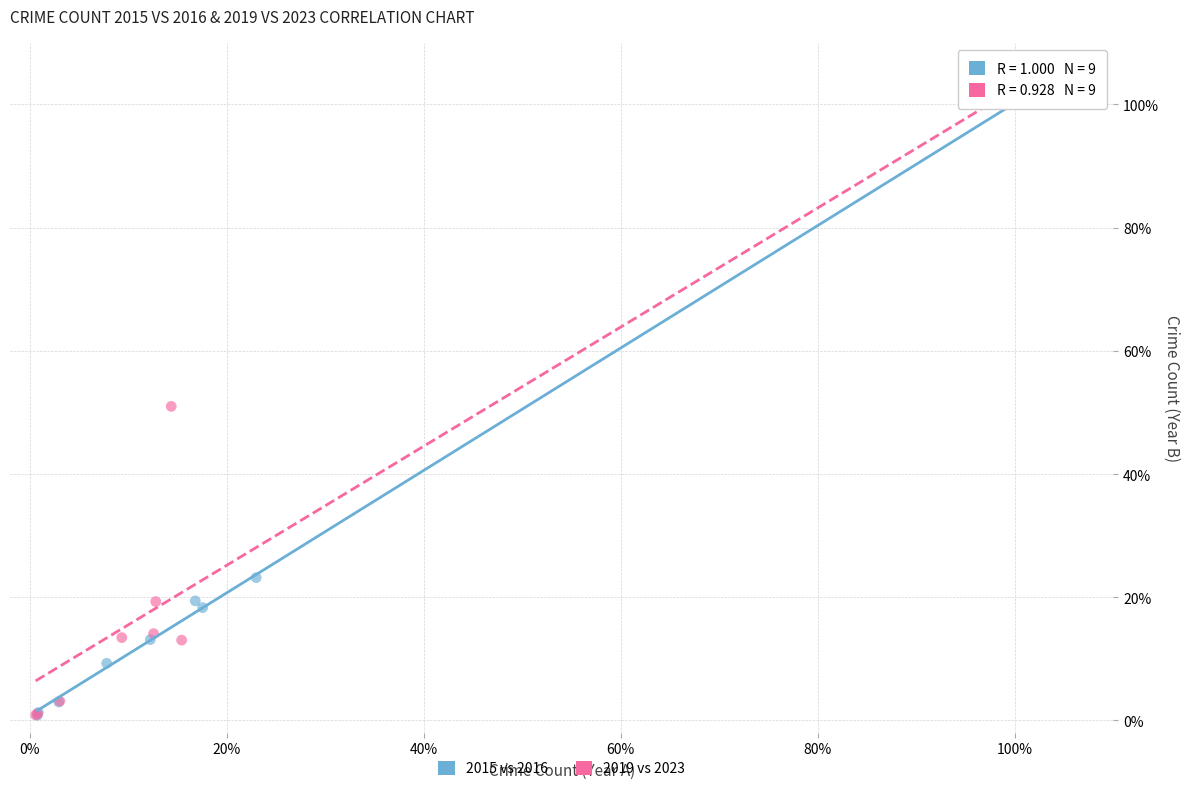

What are all the series names shown in the legend?

2015 vs 2016, 2019 vs 2023